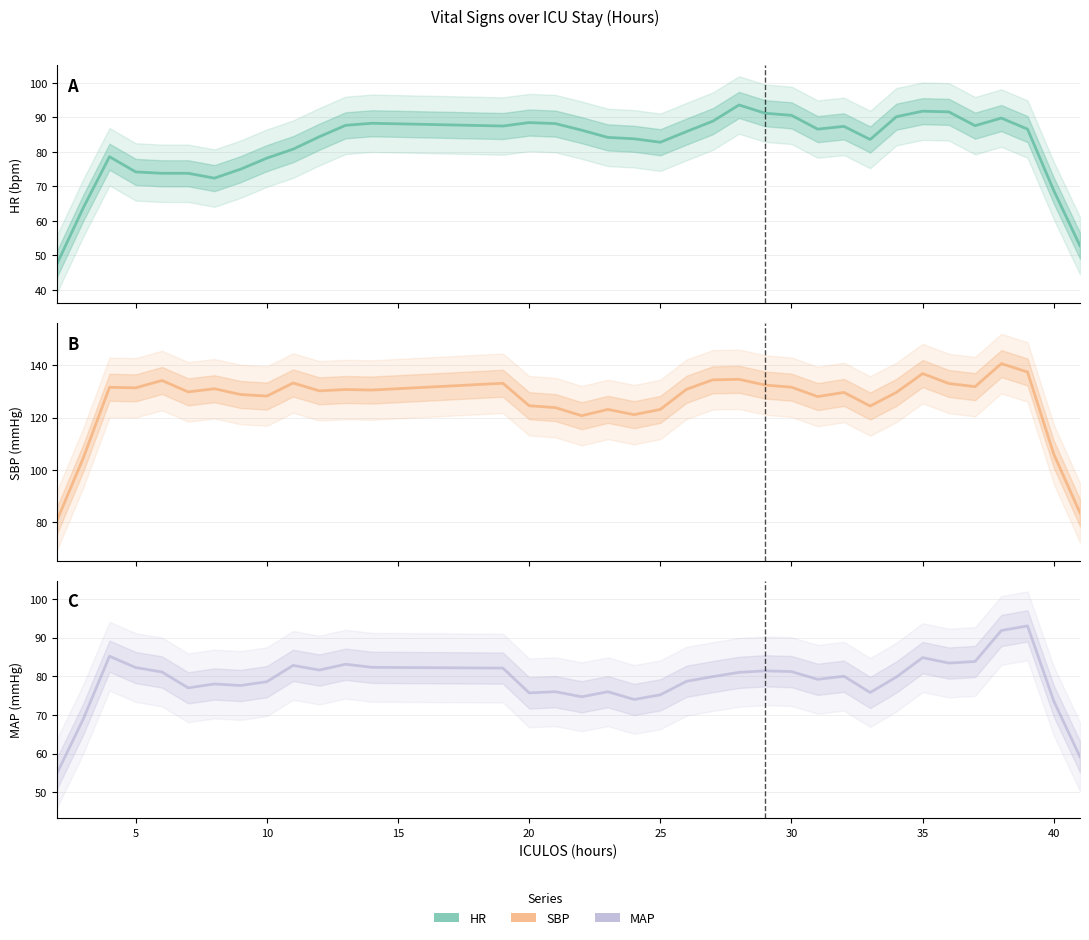

What is the minimum value shown in the chart?

47.6